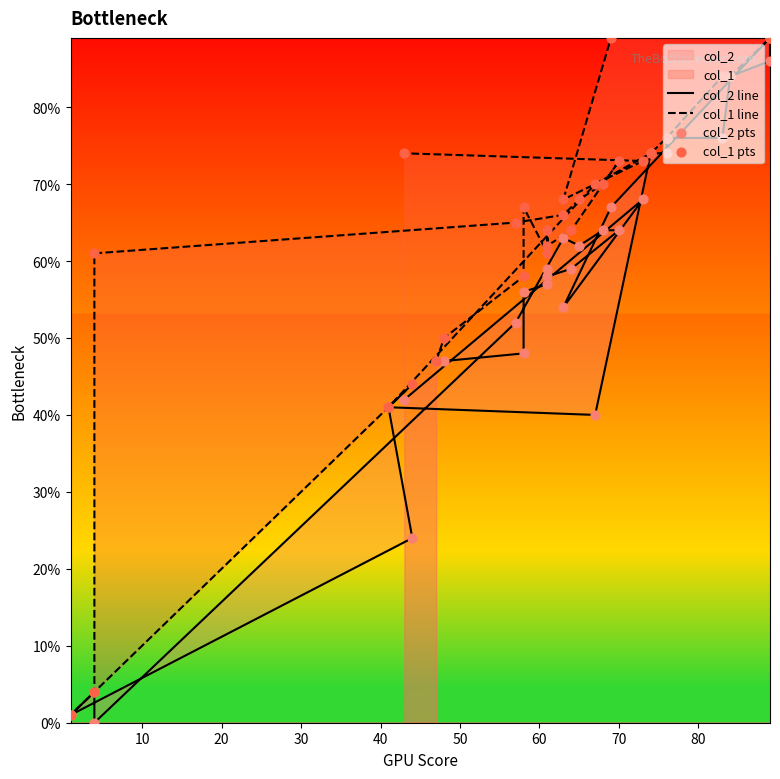

Is the value of col_2 line at 40 greater than the value of col_2 pts at 14?

Yes